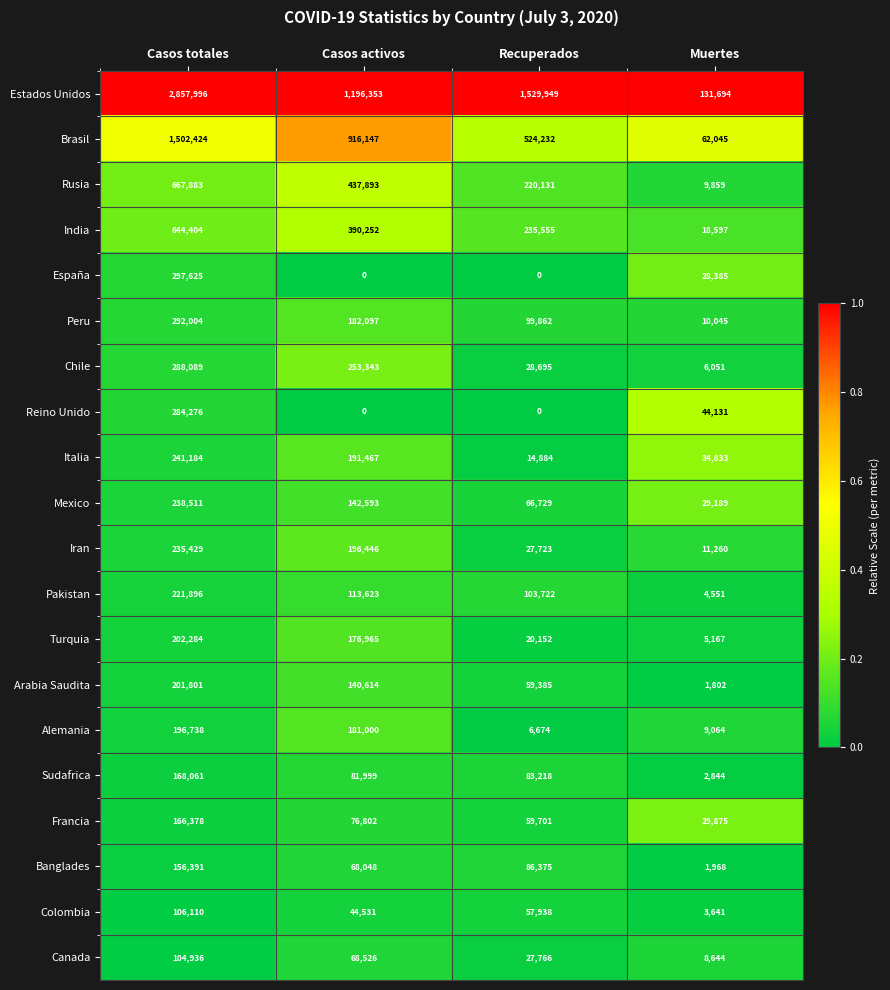

Which series has the largest total across all categories?

Estados Unidos